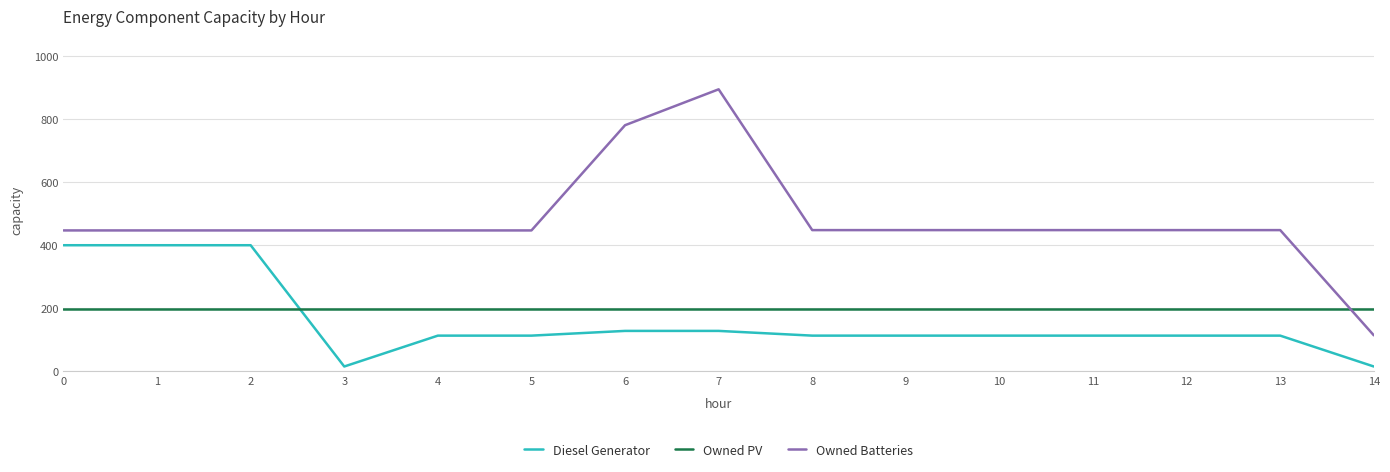

Is it true that Owned Batteries equals 448 at 11?

True